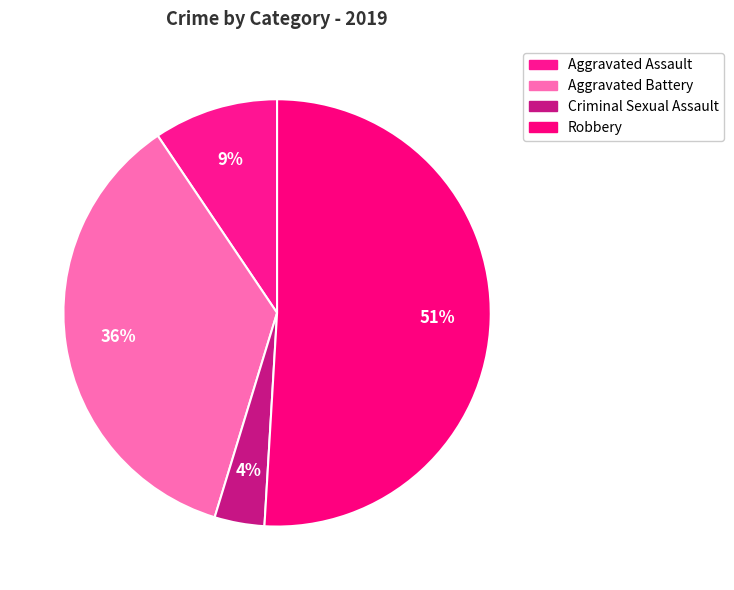

To the nearest percent, what portion does Robbery represent?

51%